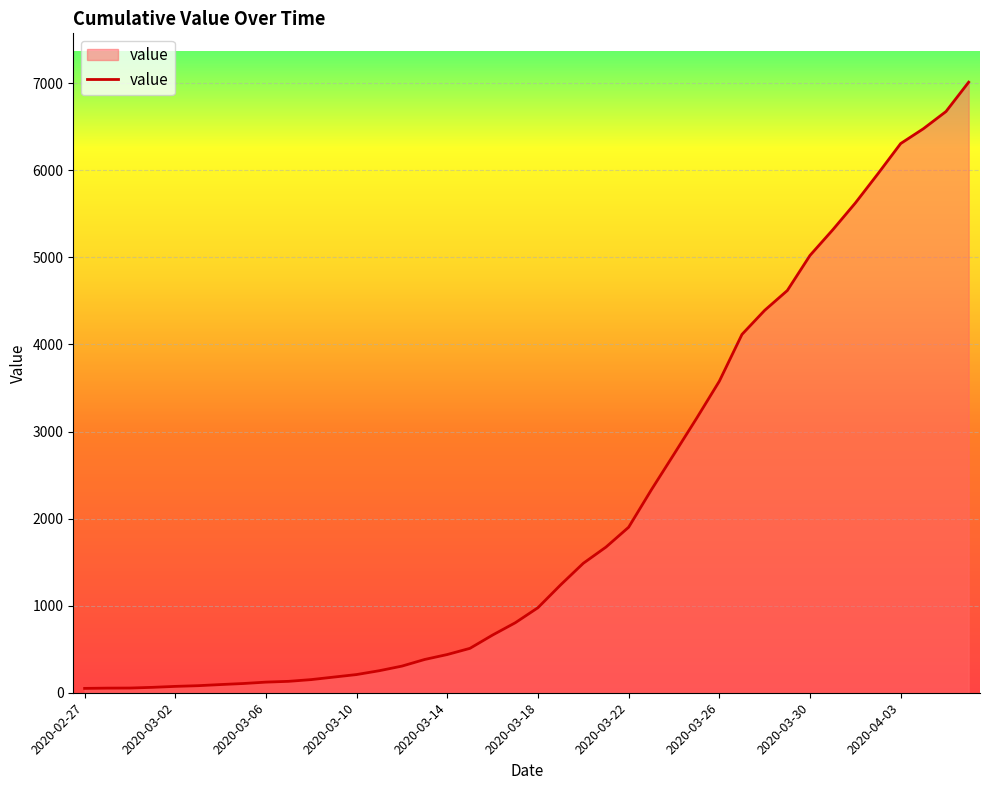

What is the greatest value displayed?

7013